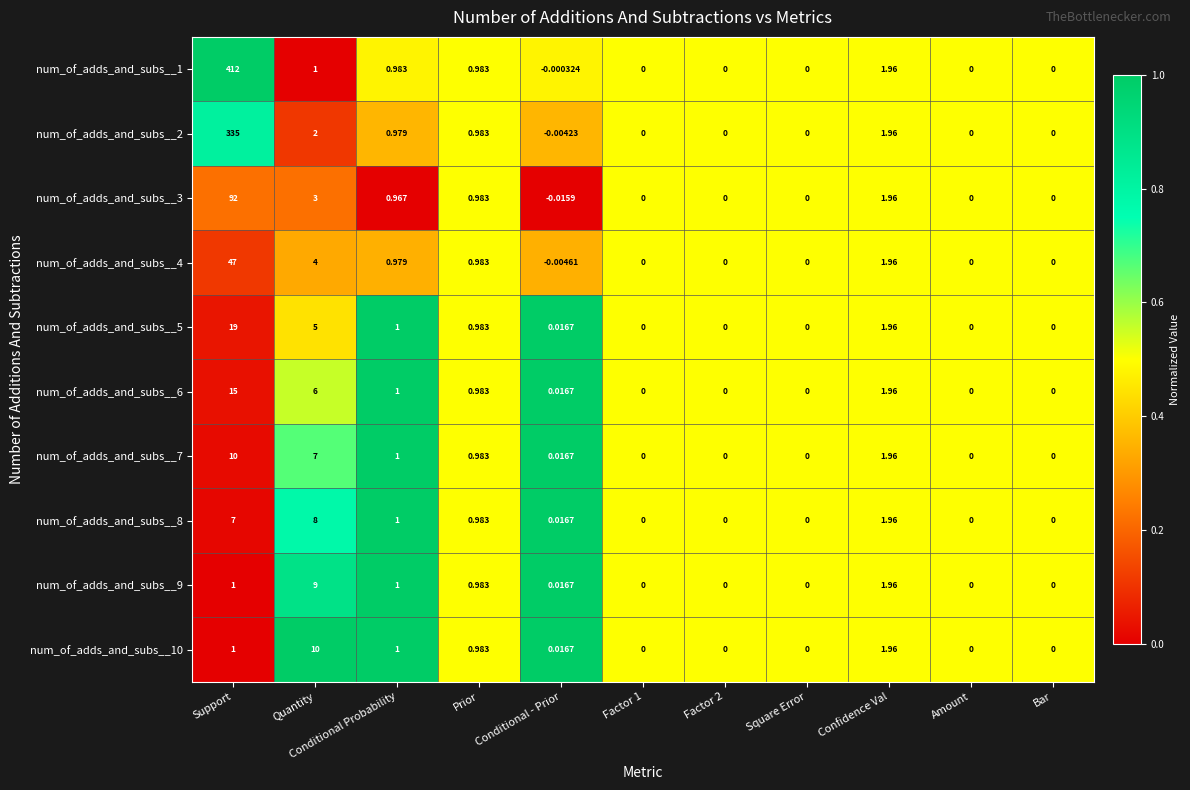

Is the value of num_of_adds_and_subs__4 at Confidence Val greater than the value of num_of_adds_and_subs__7 at Bar?

Yes